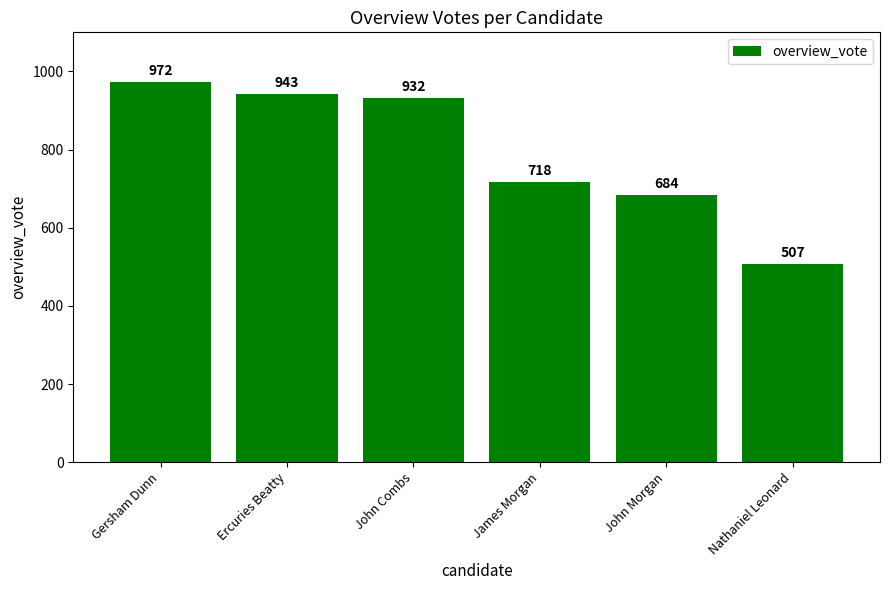

How many categories are shown in the chart?

6